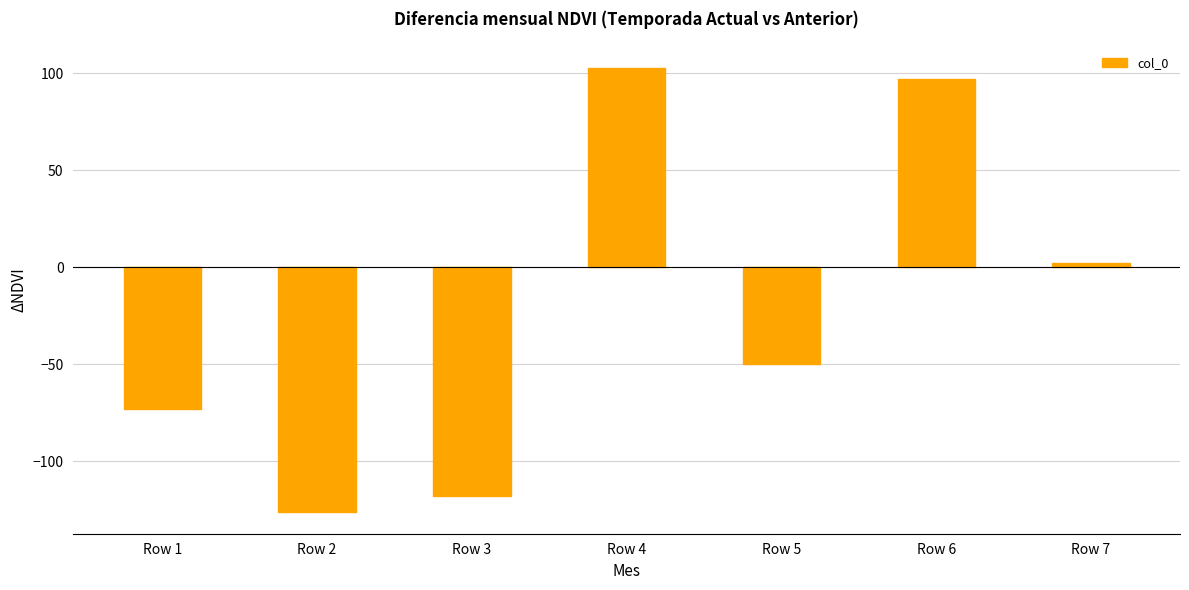

Reading right to left, what are all the values shown in this chart?

2	97	-50	103	-118	-126	-73